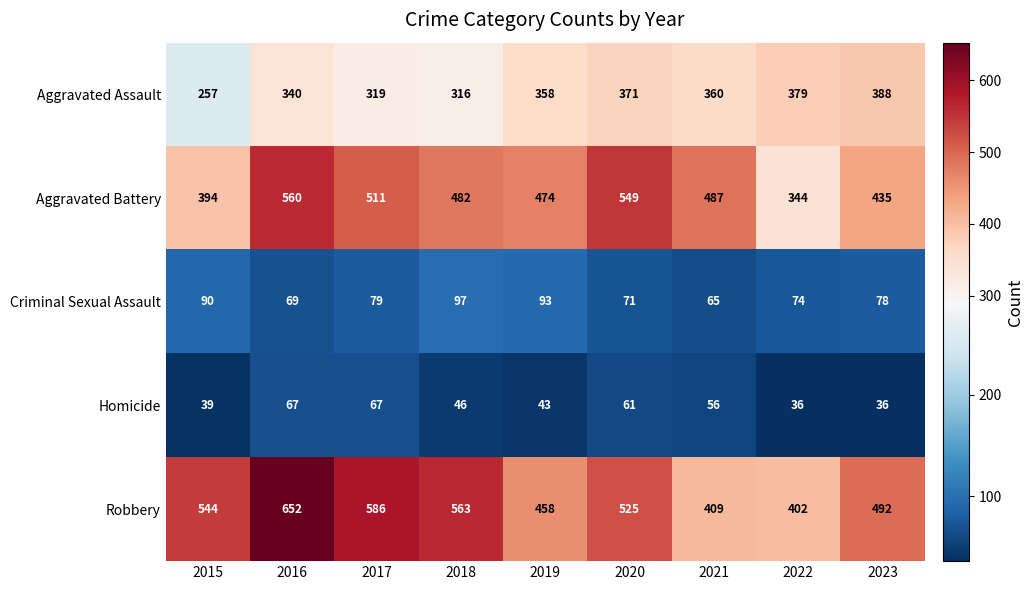

What value does the Aggravated Battery series have at 2016?

560